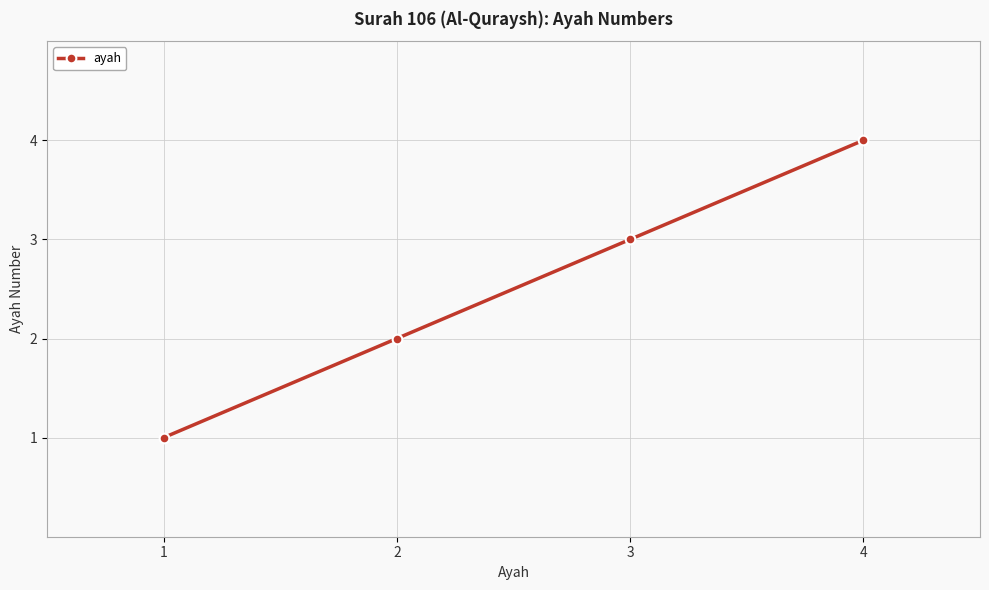

How many lines are shown in the chart?

1